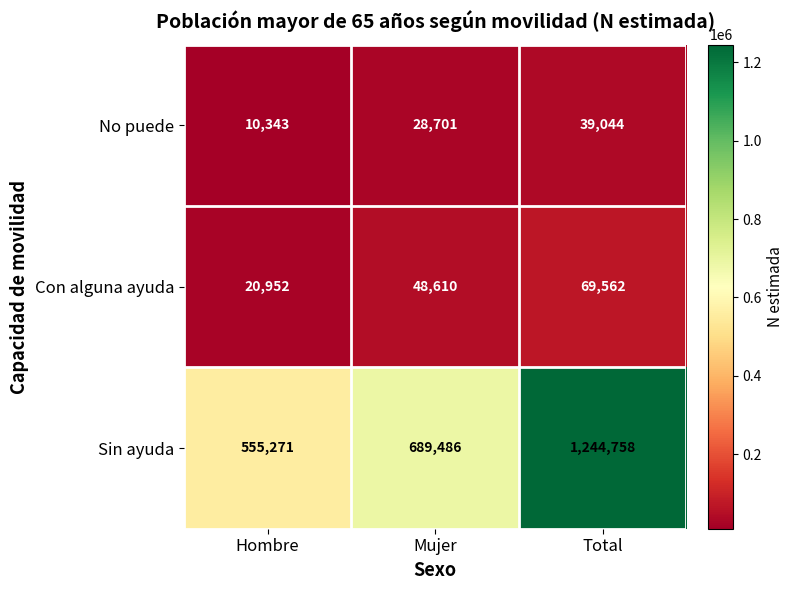

Where is No puede nearest to the value 24693?

Mujer